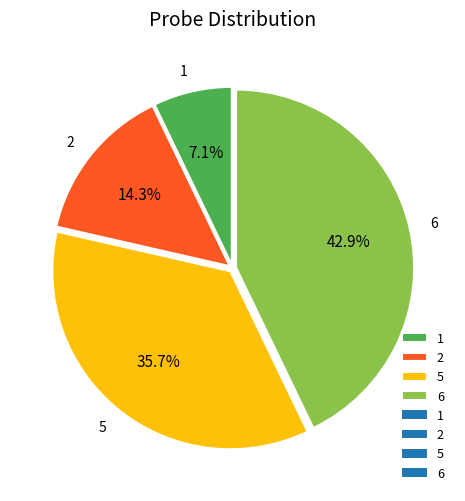

What percentage do 5 and 2 together represent?

50.0%